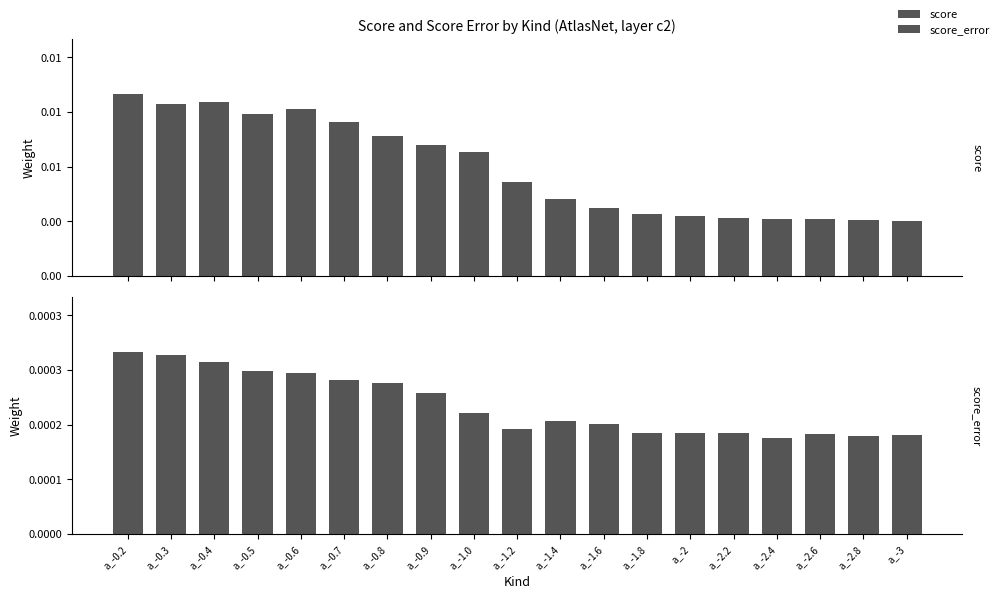

Which series has the largest range (max minus min)?

score